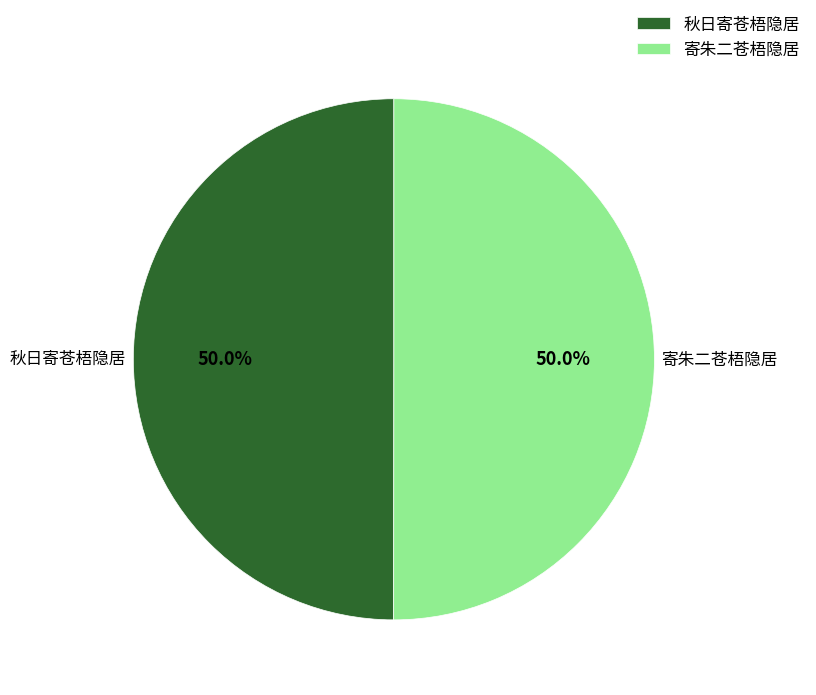

What is the ratio of the value at 秋日寄苍梧隐居 to the value at 寄朱二苍梧隐居?

1.0